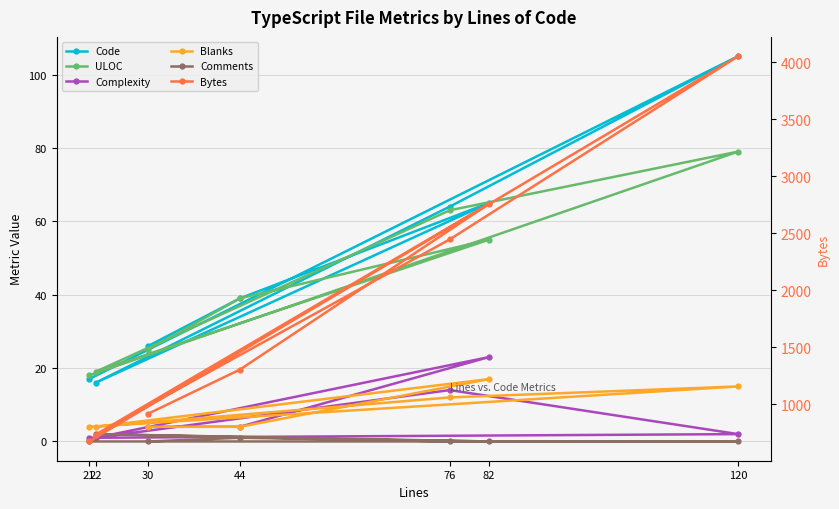

At which category does Blanks reach its first local peak?

82